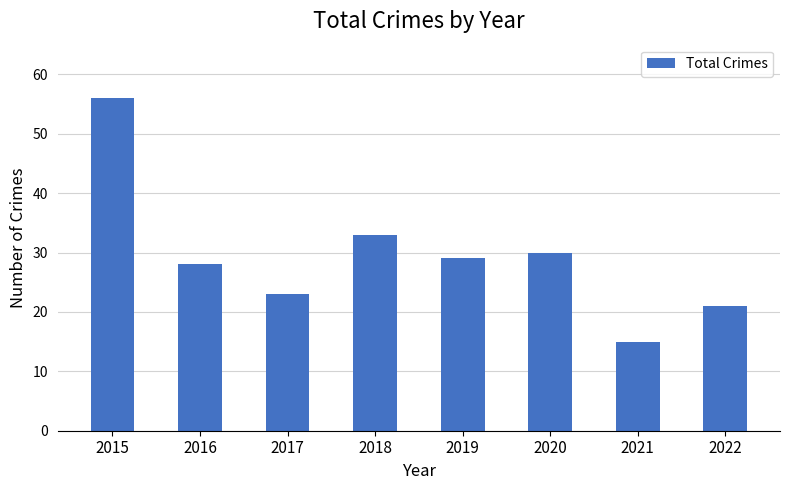

At which category does the chart reach its minimum across all series?

2021